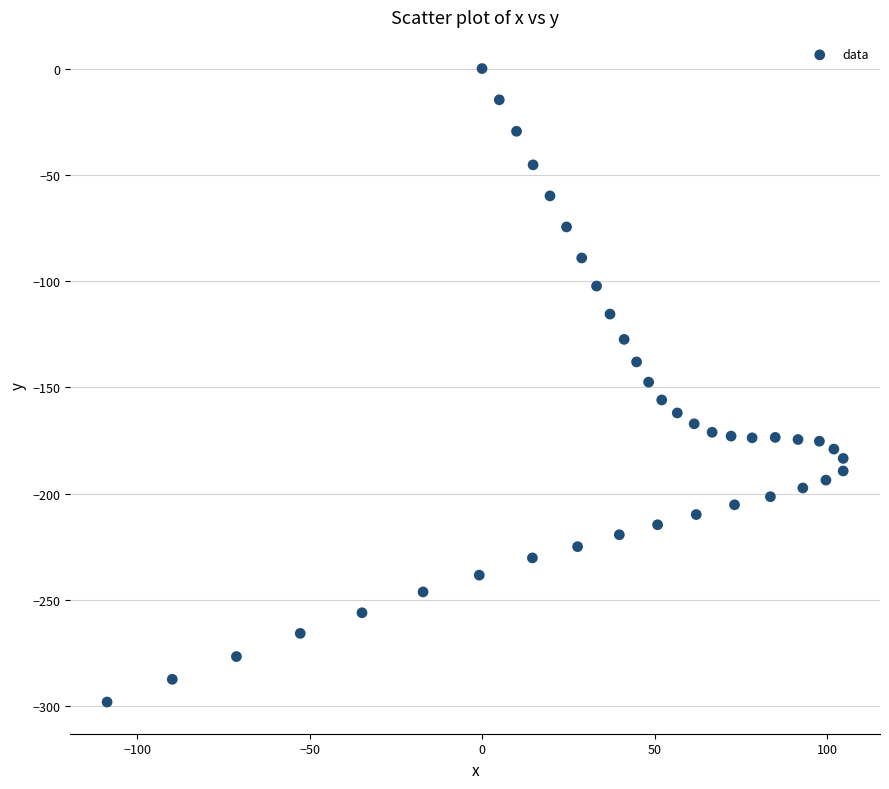

What is the range of X values (max minus min)?

213.4